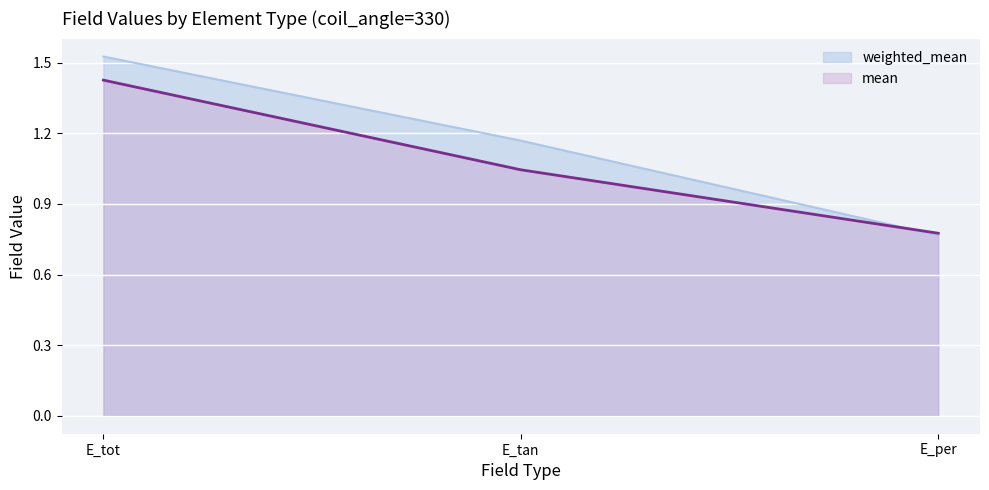

Is the value of weighted_mean at E_tot greater than the value of mean at E_per?

Yes